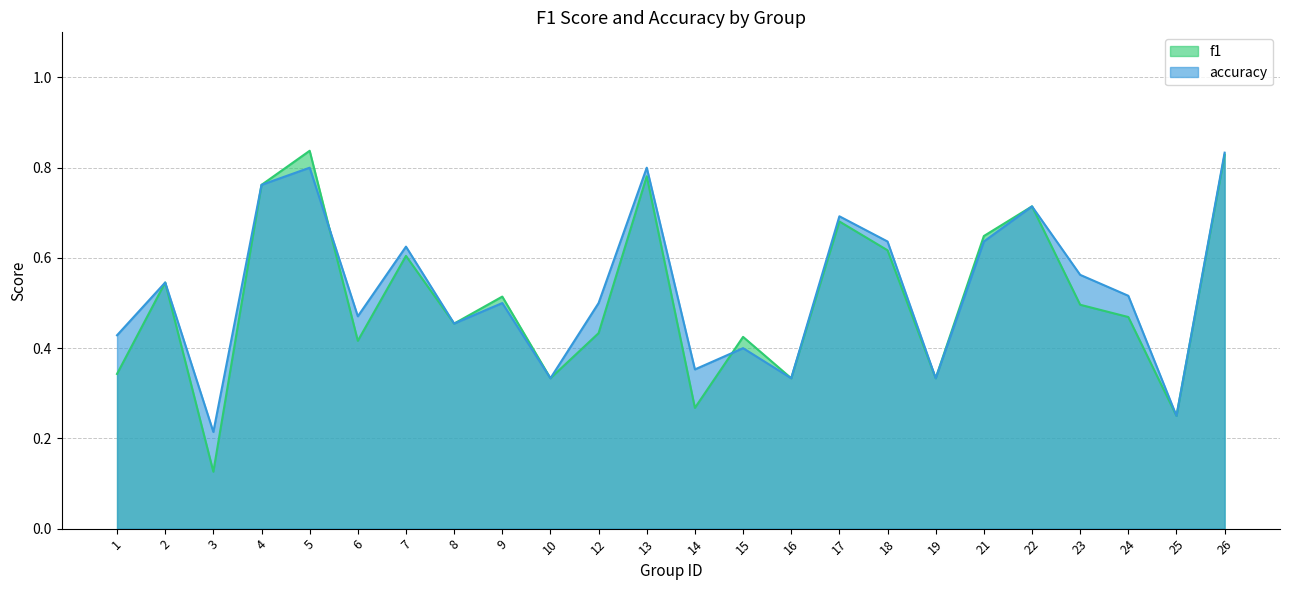

The value of f1 at 3 is 0.2. True or false?

False